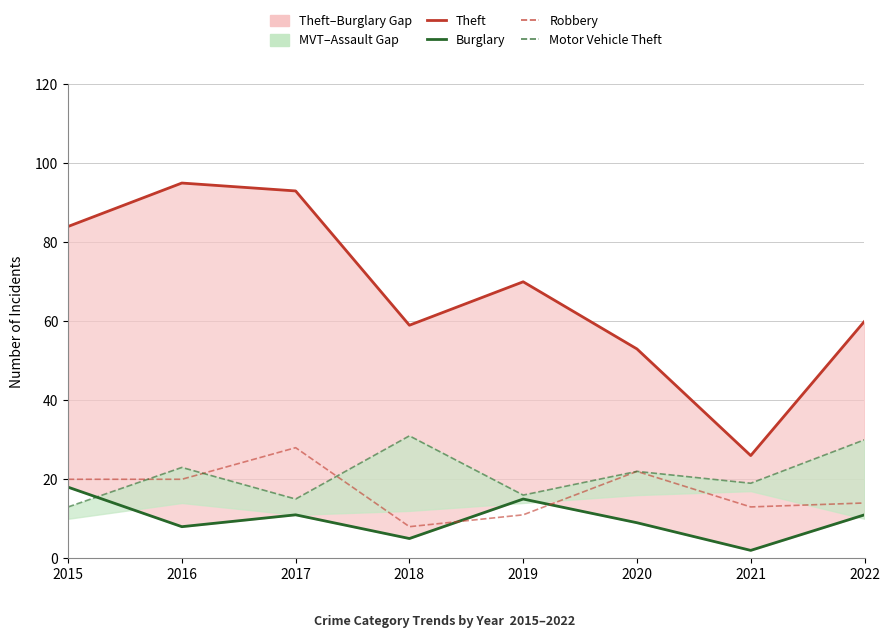

At which category is the sum across all series the highest?

2017